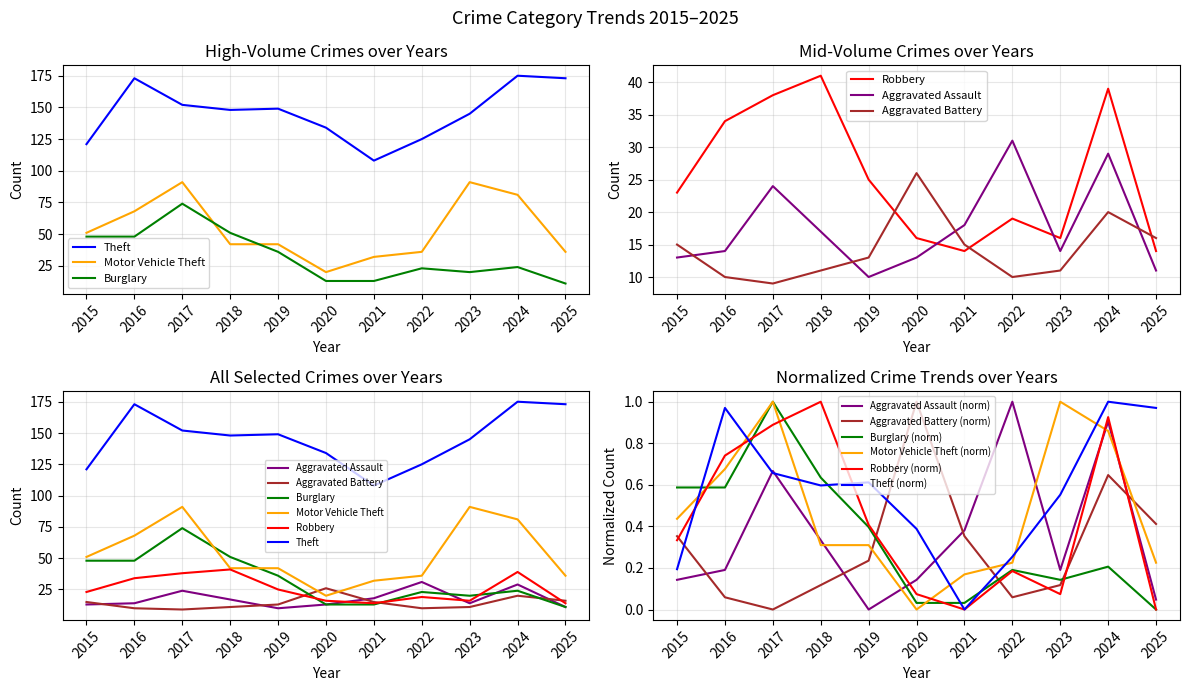

Reading left to right, list all the values displayed in this chart.

Aggravated Assault: 2015=13	2016=14	2017=24	2018=17	2019=10	2020=13	2021=18	2022=31	2023=14	2024=29	2025=11
Aggravated Battery: 2015=15	2016=10	2017=9	2018=11	2019=13	2020=26	2021=15	2022=10	2023=11	2024=20	2025=16
Burglary: 2015=48	2016=48	2017=74	2018=51	2019=36	2020=13	2021=13	2022=23	2023=20	2024=24	2025=11
Motor Vehicle Theft: 2015=51	2016=68	2017=91	2018=42	2019=42	2020=20	2021=32	2022=36	2023=91	2024=81	2025=36
Robbery: 2015=23	2016=34	2017=38	2018=41	2019=25	2020=16	2021=14	2022=19	2023=16	2024=39	2025=14
Theft: 2015=121	2016=173	2017=152	2018=148	2019=149	2020=134	2021=108	2022=125	2023=145	2024=175	2025=173